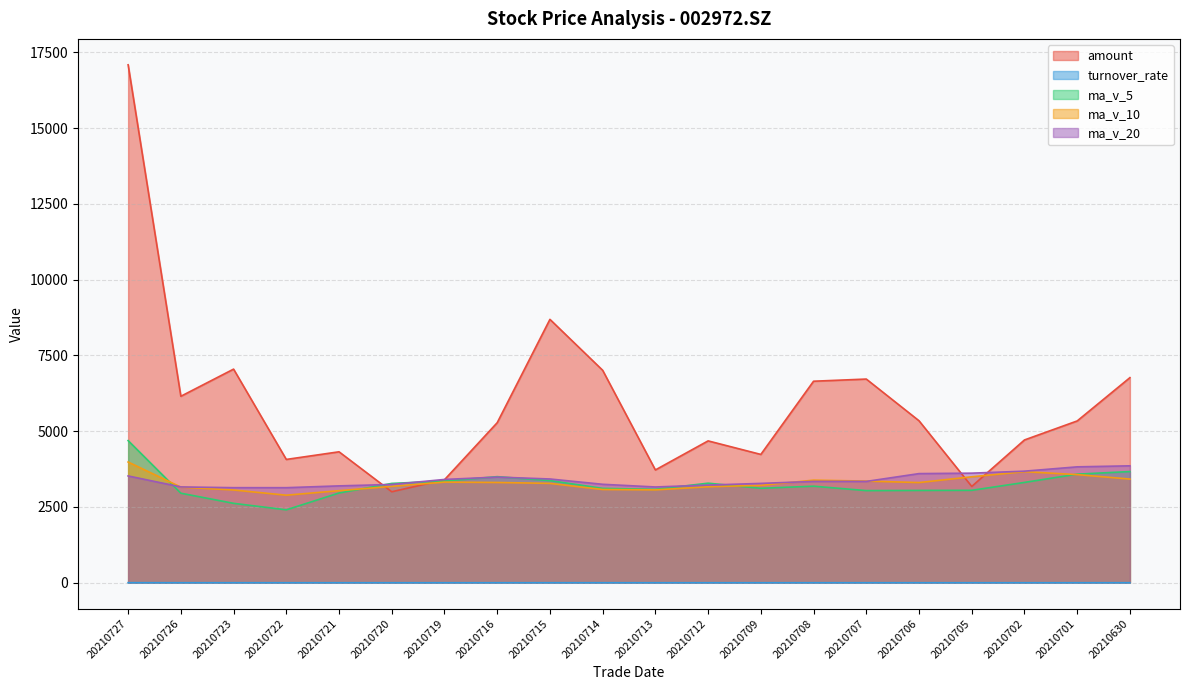

At how many categories does at least one series exceed 5989?

8